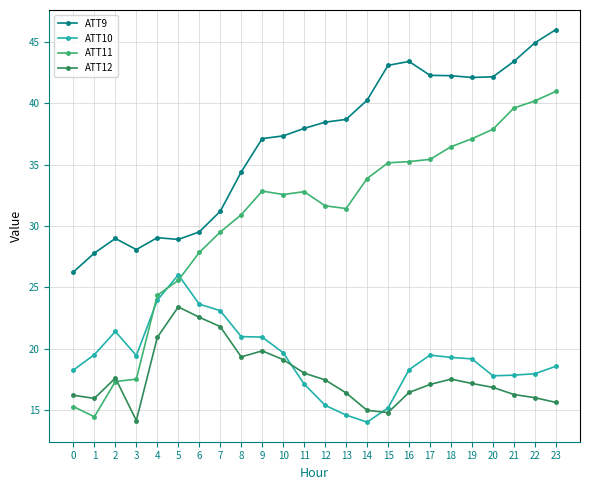

True or false: ATT10 has more than 2 points higher than both neighbors.

True